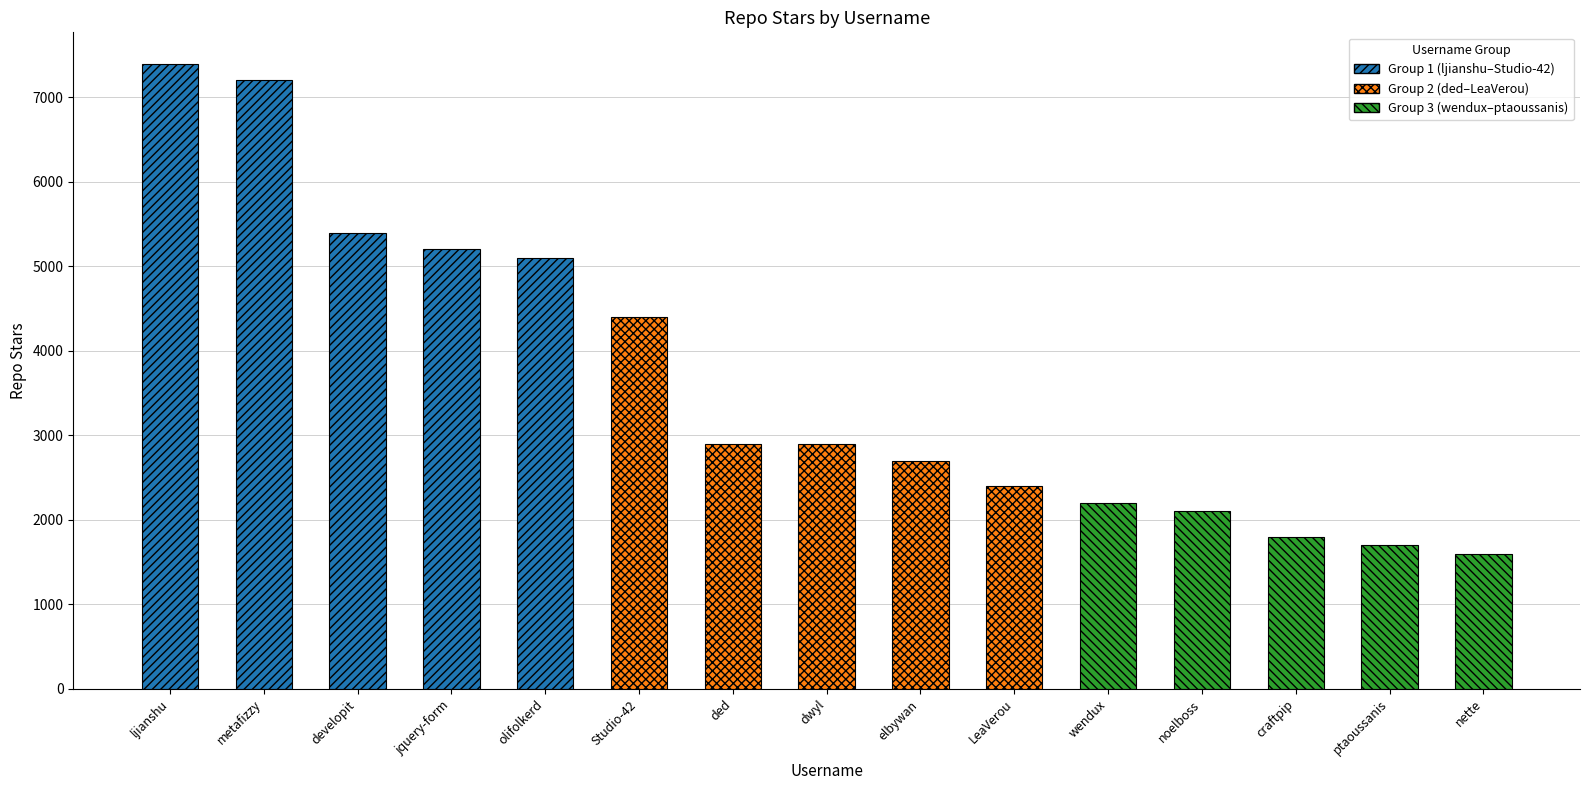

Reading right to left, what are all the values shown in this chart?

1600	1700	1800	2100	2200	2400	2700	2900	2900	4400	5100	5200	5400	7200	7400